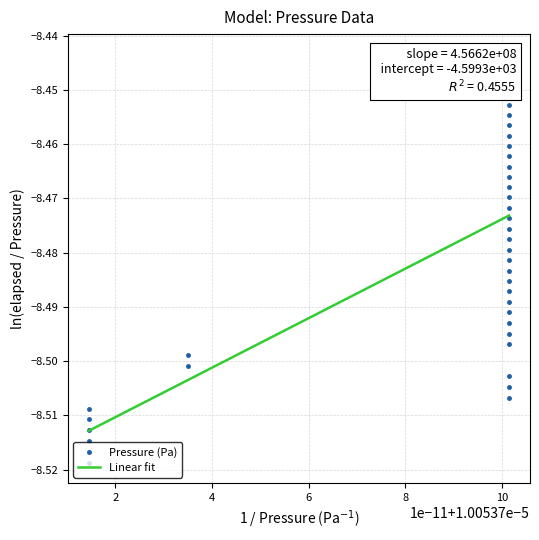

Does the chart display data point markers on the line(s)?

No